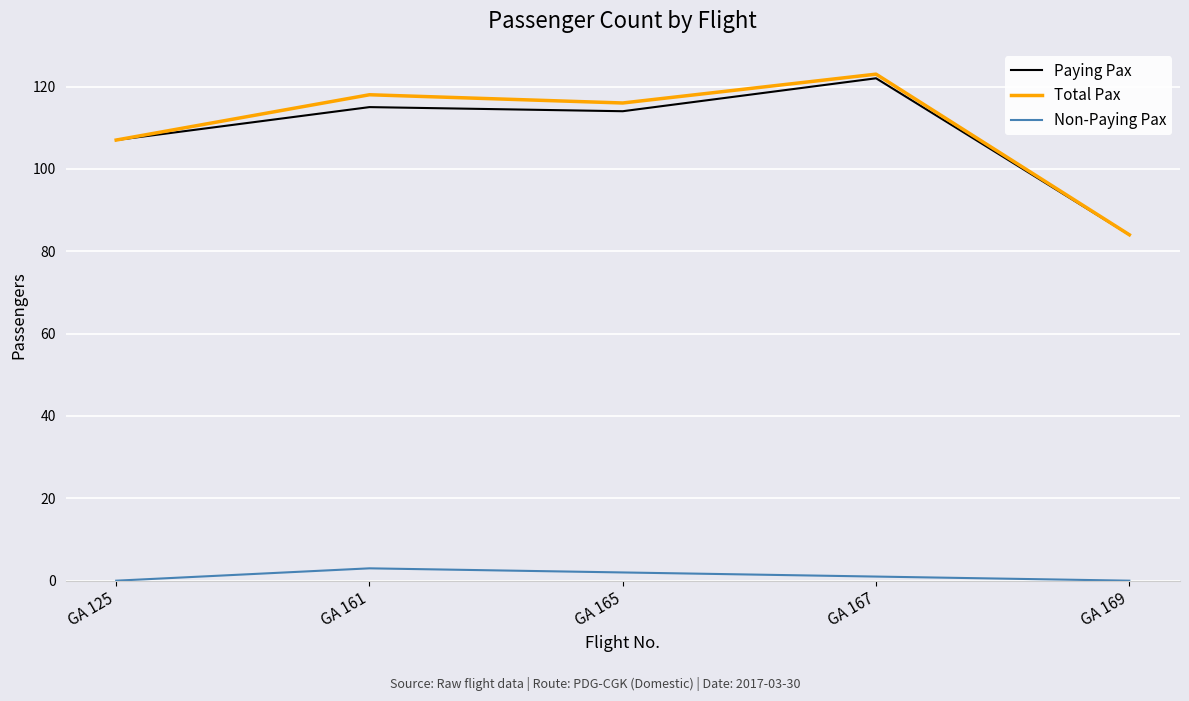

What is the sum of all Paying Pax values?

542